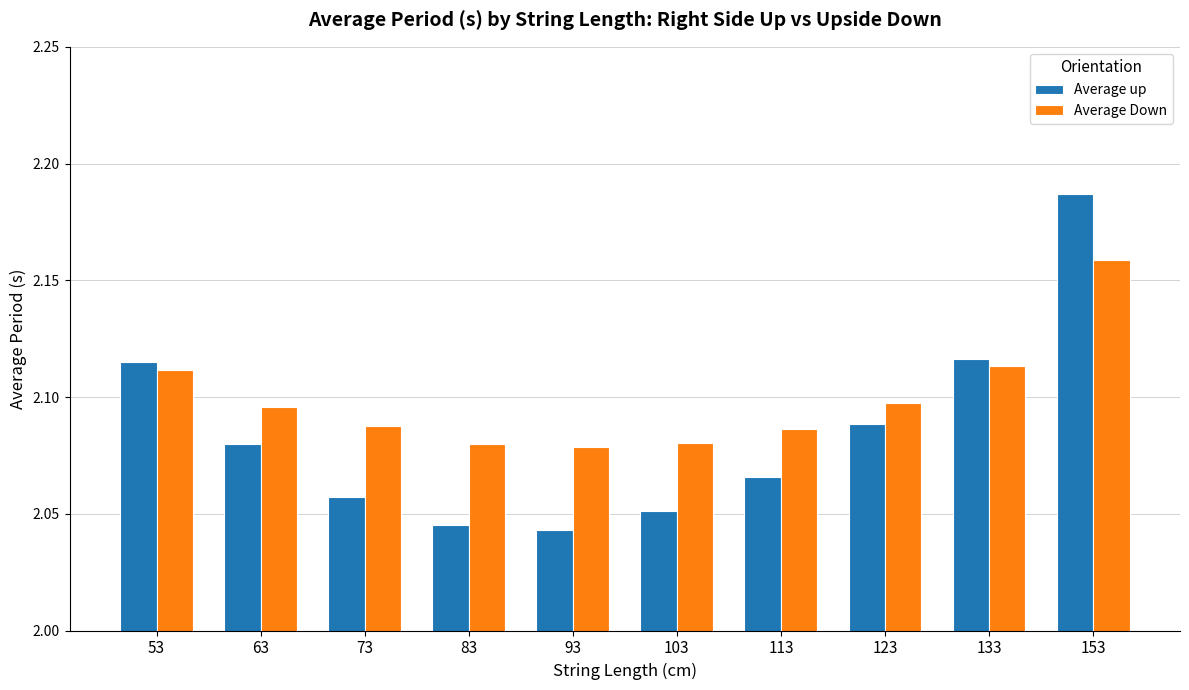

At which label does Average up reach its peak?

153